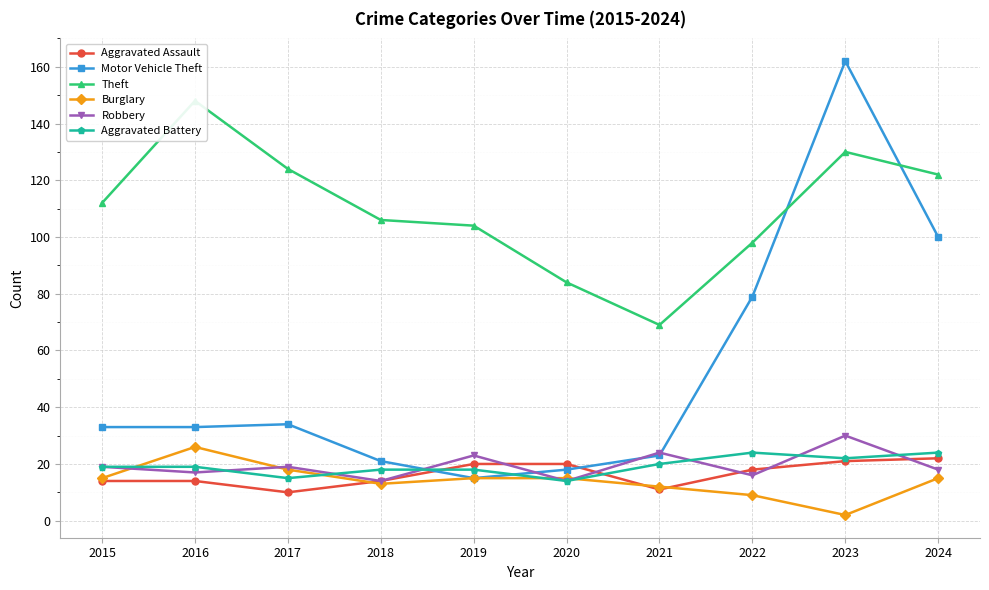

How many intersections are there between Robbery and Aggravated Battery?

6